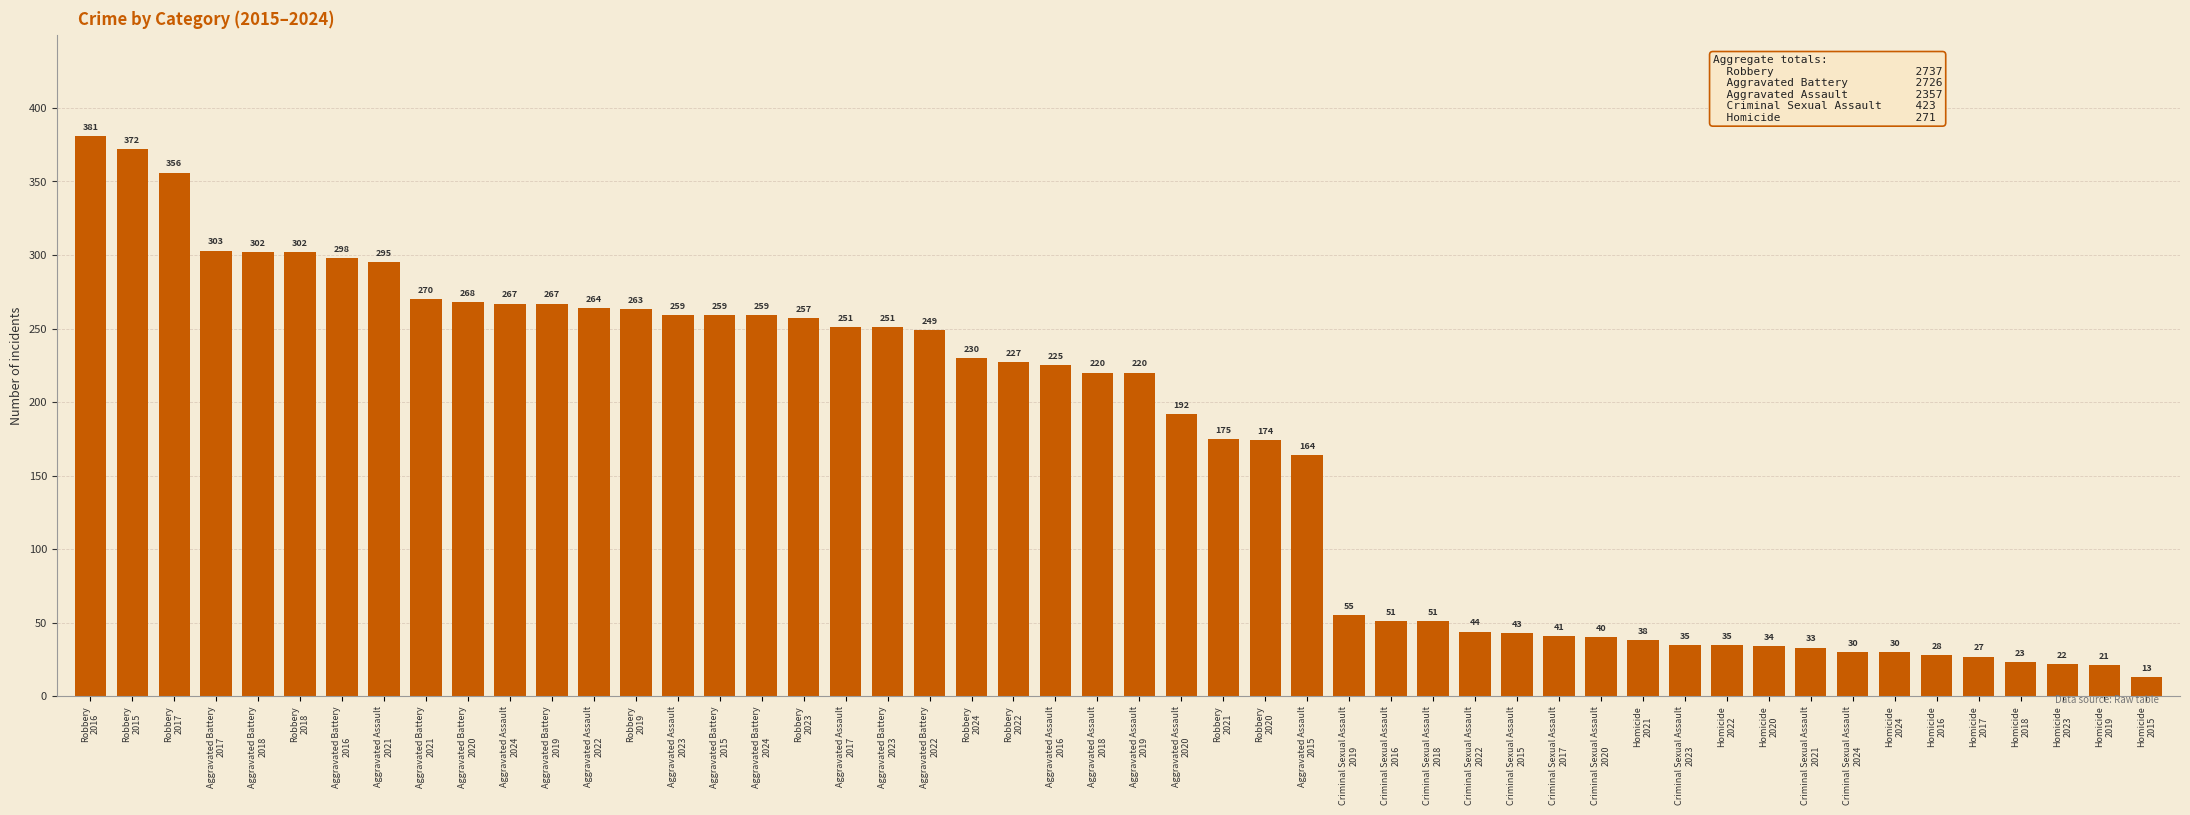

What is the value of the 38th bar from the left?

38